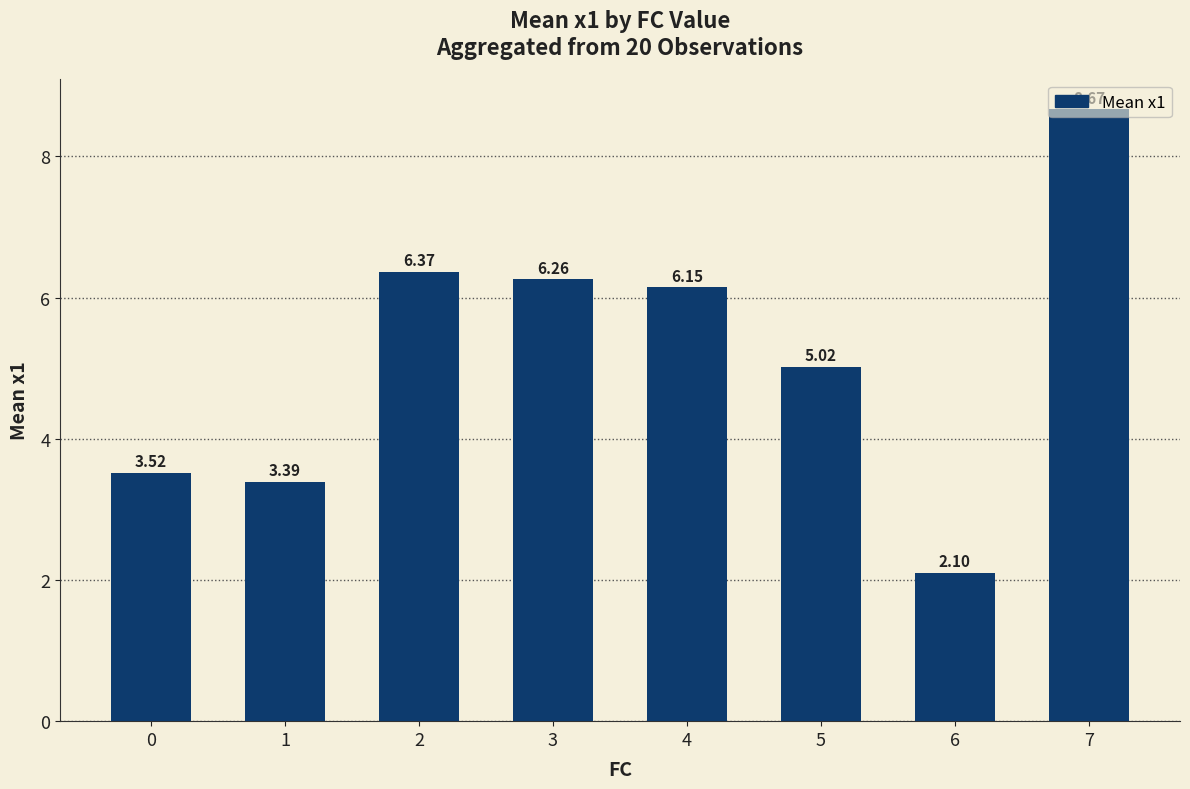

Is it true that the value at 2 is 8.8?

False